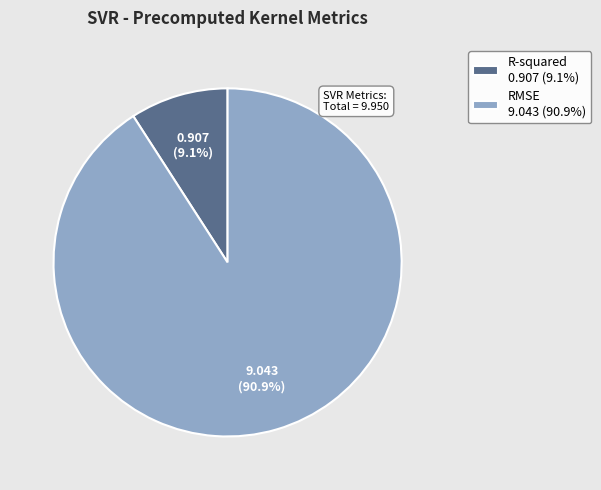

Between RMSE 9.043 (90.9%) and R-squared 0.907 (9.1%), which is larger?

RMSE 9.043 (90.9%)